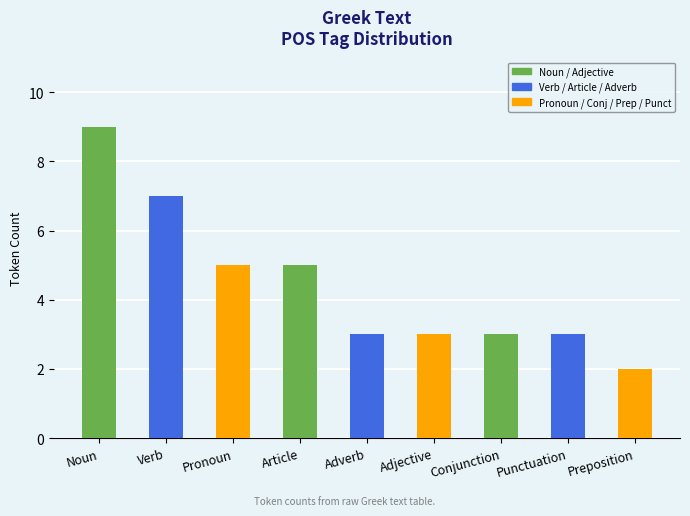

Between Verb and Article, which is larger?

Verb